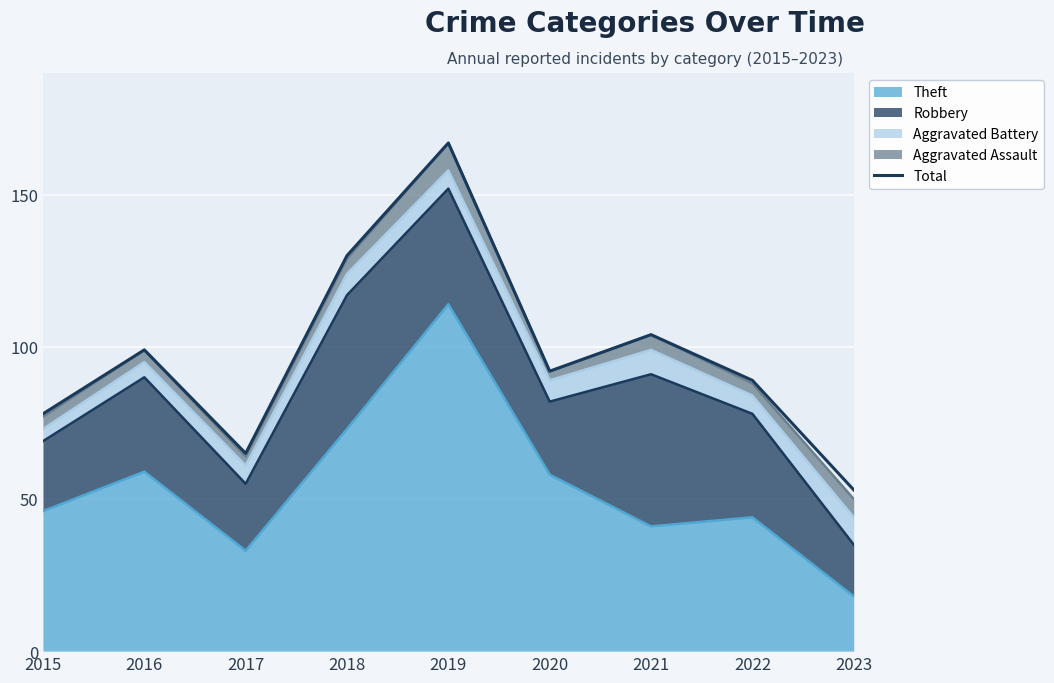

What is the change in value from 2015 to 2020?

+14